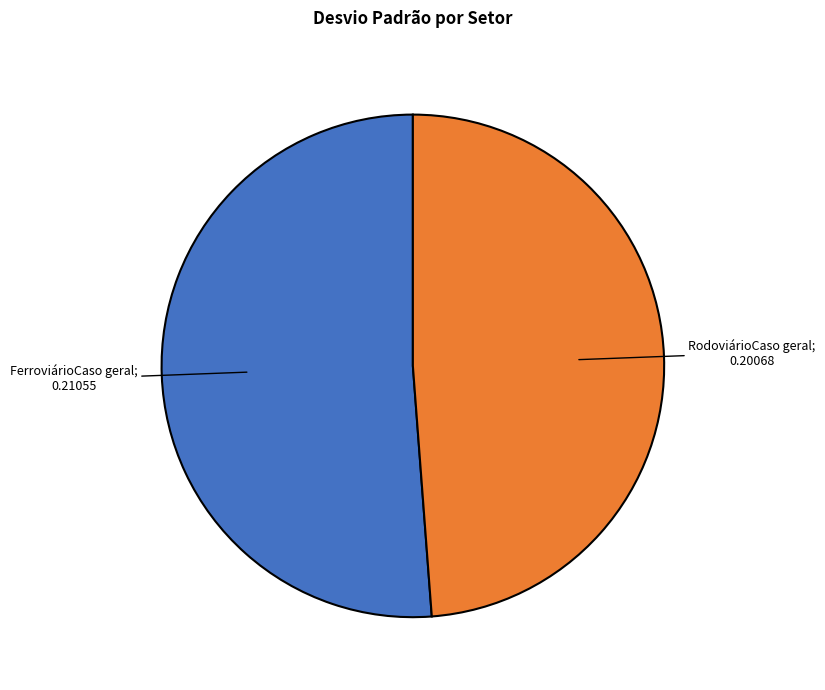

Does any single category account for the majority?

Yes